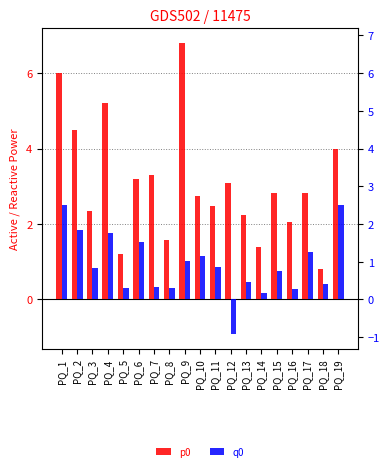

How many data points in p0 are less than 2?

4